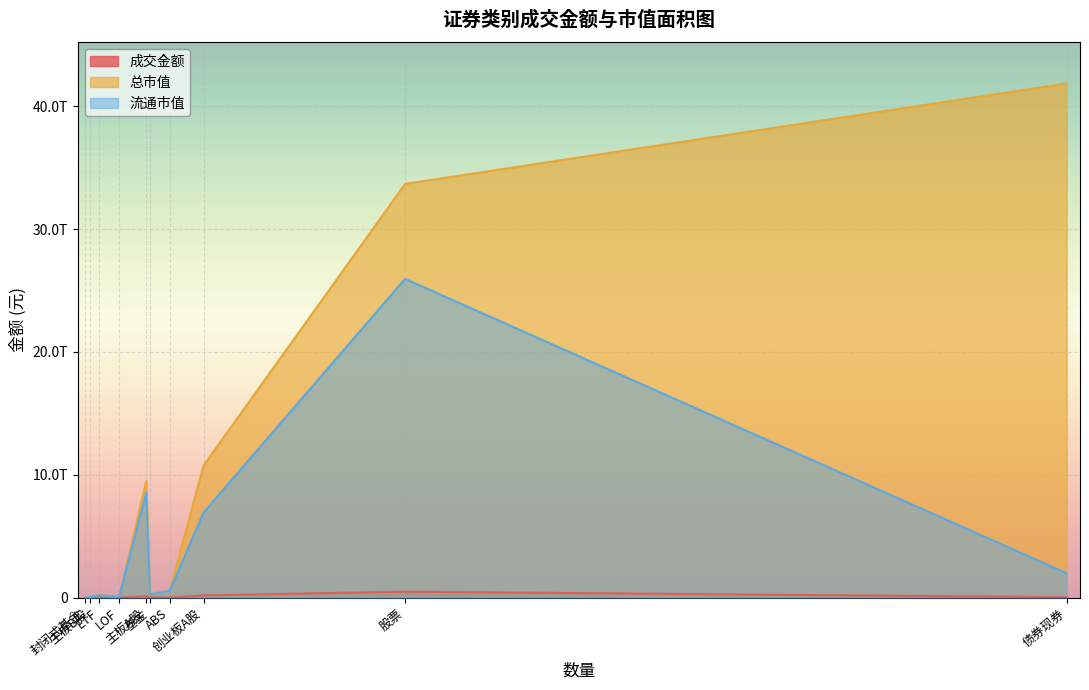

Reading right to left, what are all the values shown in this chart?

成交金额: ABS=591882959.0	债券现券=31534842903.7	封闭式基金=548076.4	LOF=1016348881.0	ETF=12857335610.5	基金=15152336258.8	创业板A股=177203375533.3	主板B股=141158456.1	主板A股=108427247601.4	股票=483370319042.2
总市值: ABS=548987720198.3	债券现券=41872548874801.3	封闭式基金=798431894.4	LOF=50065746755.7	ETF=195526819554.2	基金=271180950334.9	创业板A股=10756082178821.9	主板B股=53514801354.7	主板A股=9487007830732.3	股票=33690447520068.1
流通市值: ABS=548987720198.3	债券现券=1982663090886.6	封闭式基金=798431894.4	LOF=50065746755.7	ETF=195526819554.2	基金=271180950334.9	创业板A股=6929985665458.4	主板B股=53080322091.4	主板A股=8552622771584.5	股票=25955223817982.0